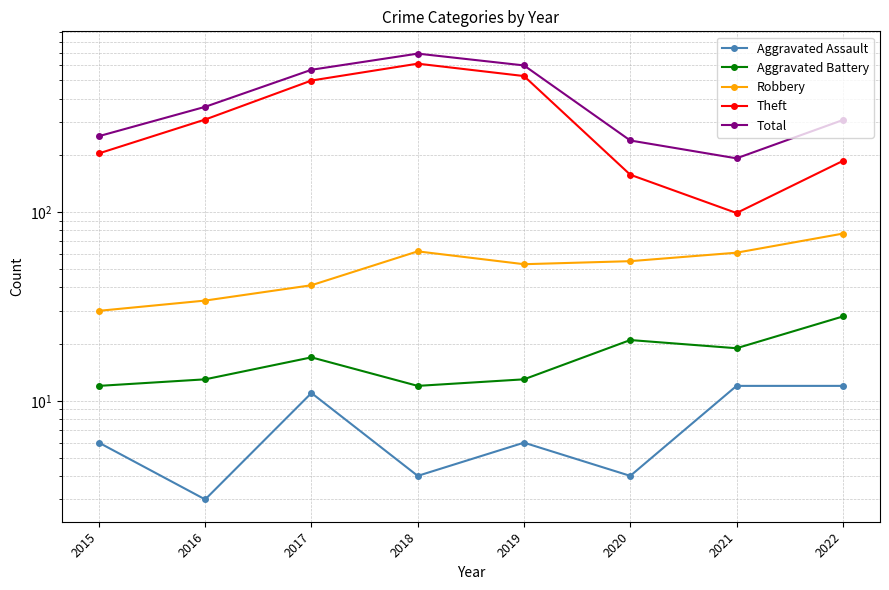

Which series has the largest total across all categories?

Total